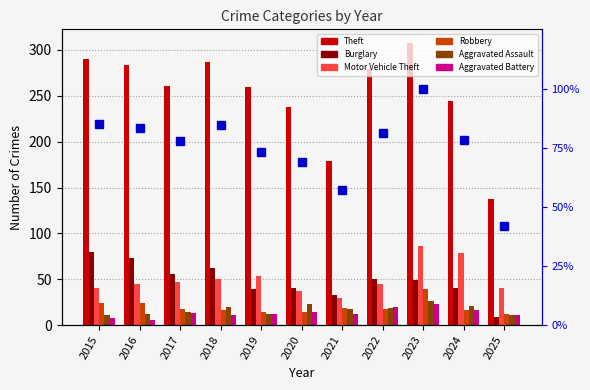

What is the maximum value for Aggravated Assault?

26